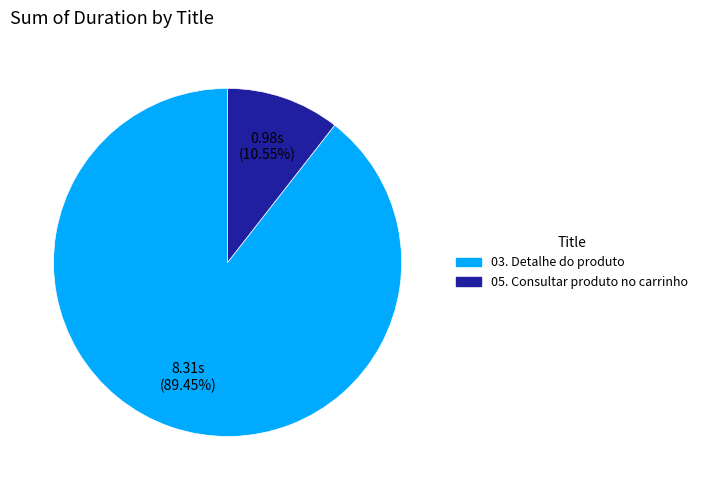

Count the number of slices in the pie.

2